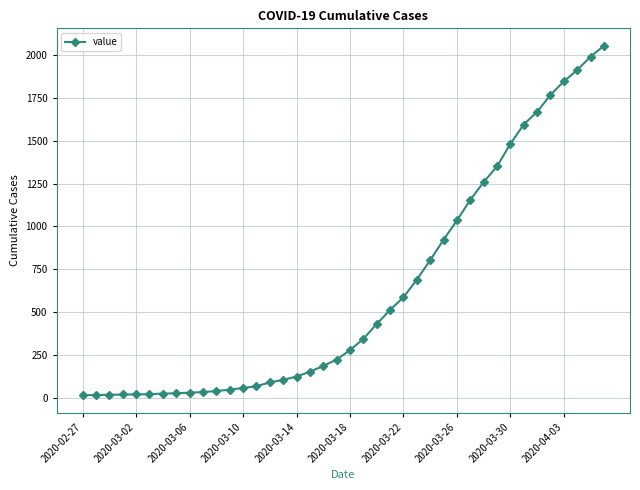

What is the greatest value displayed?

2056